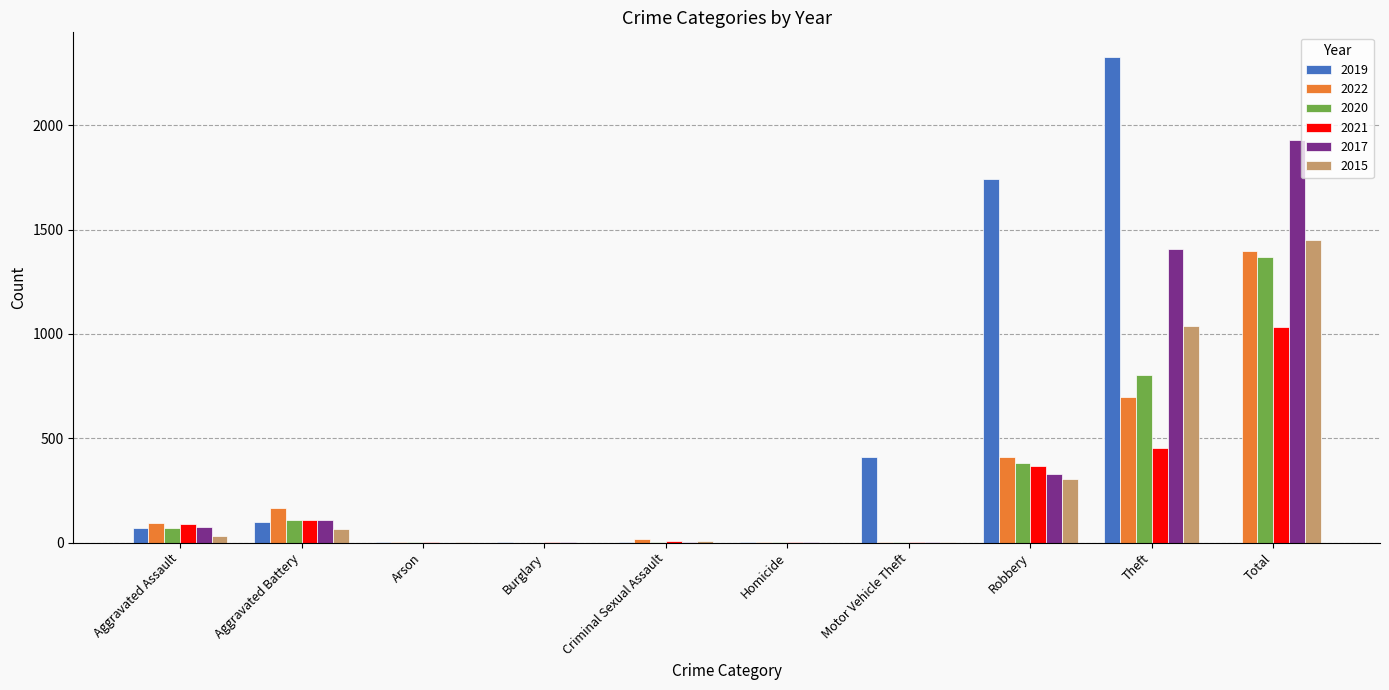

At which label is 2021 closest to 517?

Theft